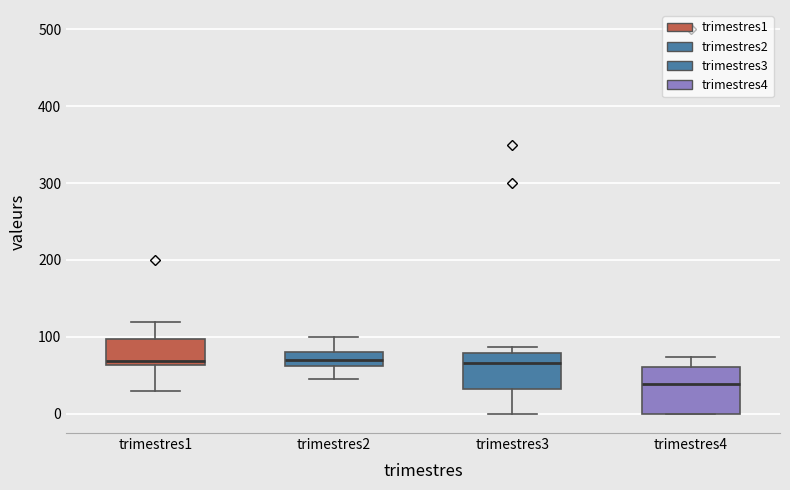

Reading left to right, read every box against the y-axis: the position of its median line, the range the box covers, and the ends of its whiskers. The values are not printed on the chart, so give them approximately, as read against the axis.

trimestres1: median 70, box 60 to 100, whiskers 30 to 120
trimestres2: median 70, box 60 to 80, whiskers 50 to 100
trimestres3: median 70, box 30 to 80, whiskers 0 to 90
trimestres4: median 40, box 0 to 60, whiskers 0 to 70